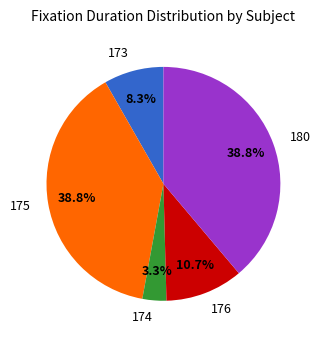

Between 176 and 173, which is larger?

176